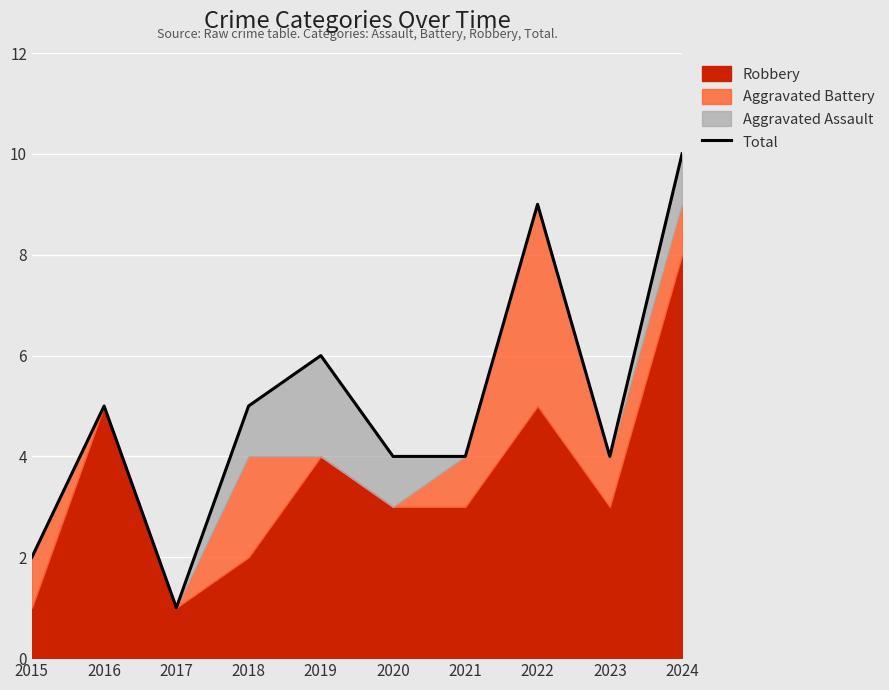

Rank the categories by value from highest to lowest.

2024, 2022, 2019, 2016, 2018, 2020, 2021, 2023, 2015, 2017